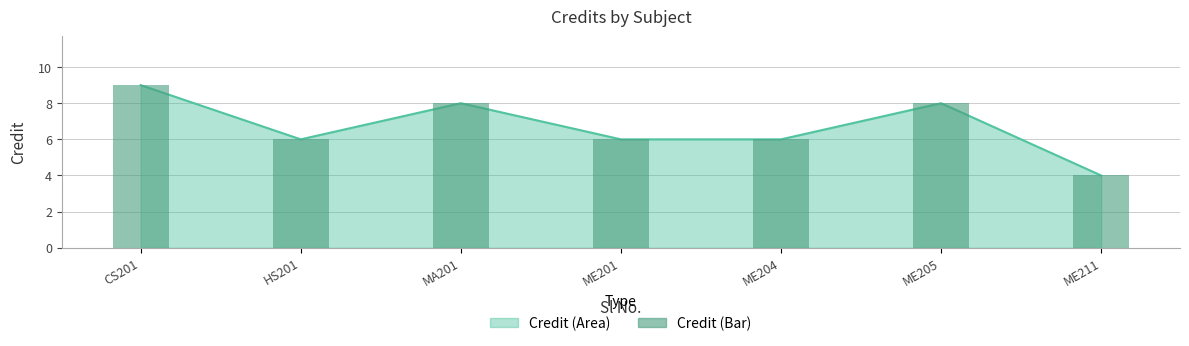

What is the difference between the second highest and second lowest values?

2